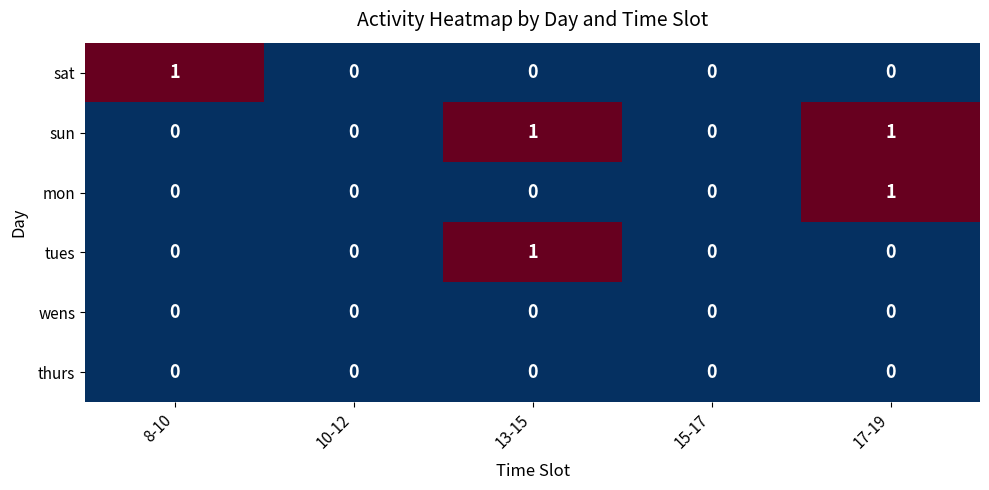

The thurs series shows 0 at 8-10. True or false?

True